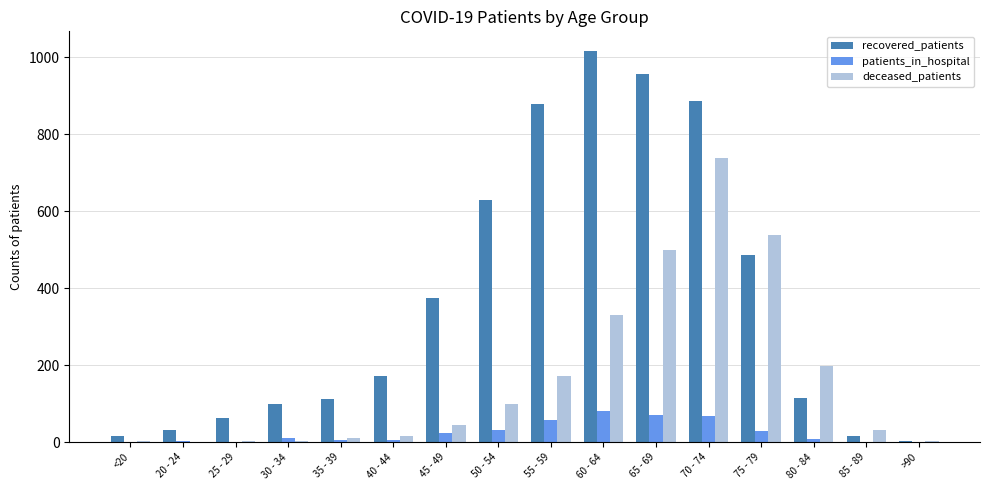

What is the greatest value displayed?

1017